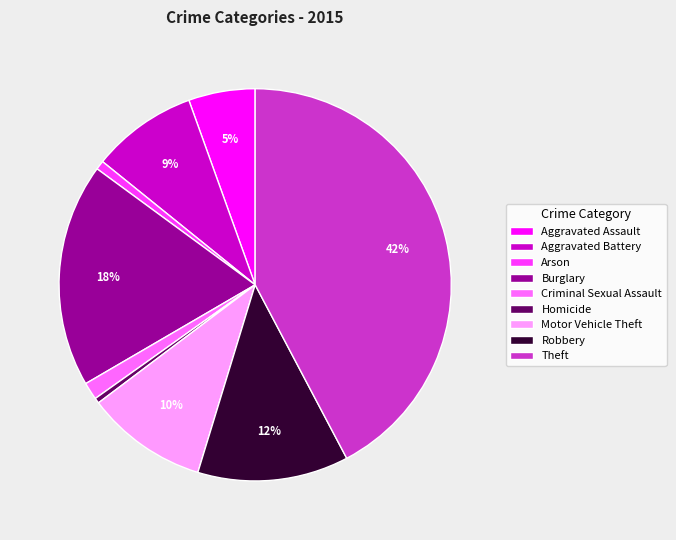

Which has a higher value, Theft or Motor Vehicle Theft?

Theft